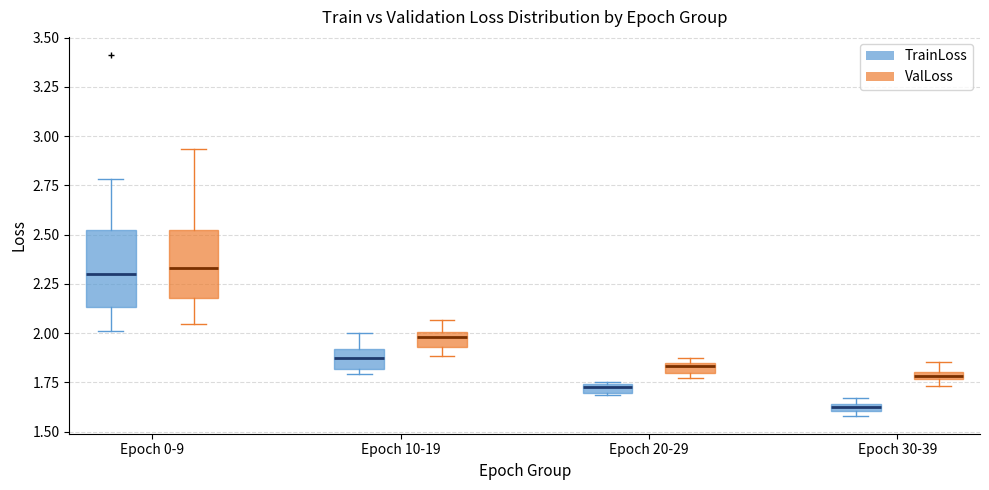

Where is the lower edge of the box for Epoch 0-9 (ValLoss) on the y-axis? The values are not printed on the chart, so give them approximately, as read against the axis.

2.20